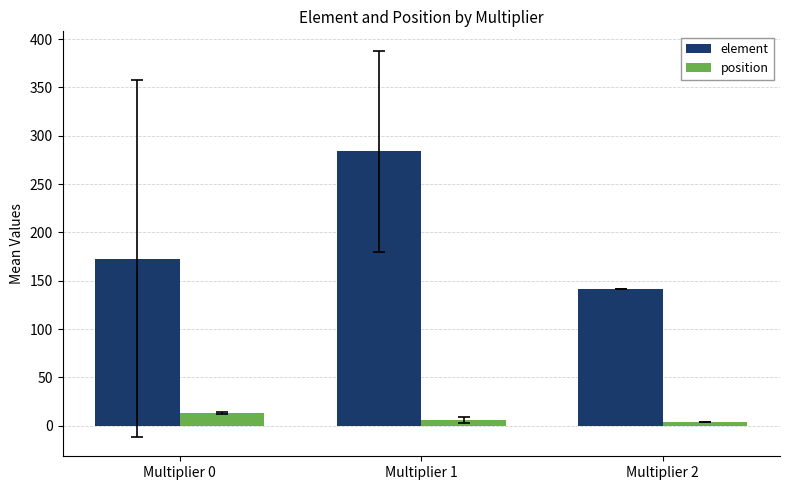

What value does the element series have at Multiplier 0?

173.0